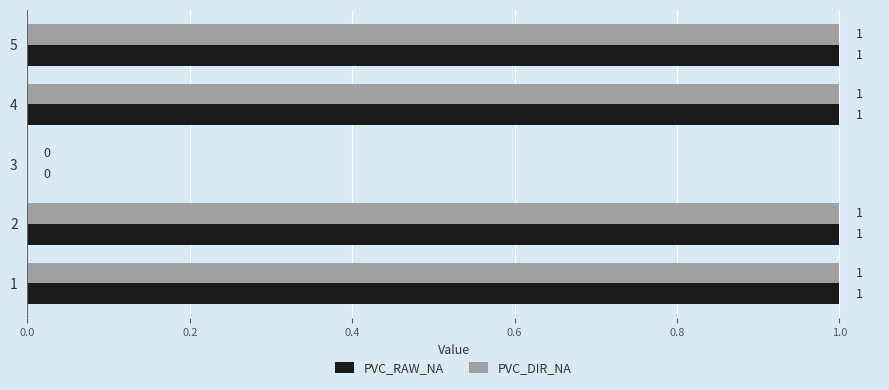

What is the average value of the PVC_RAW_NA series?

1